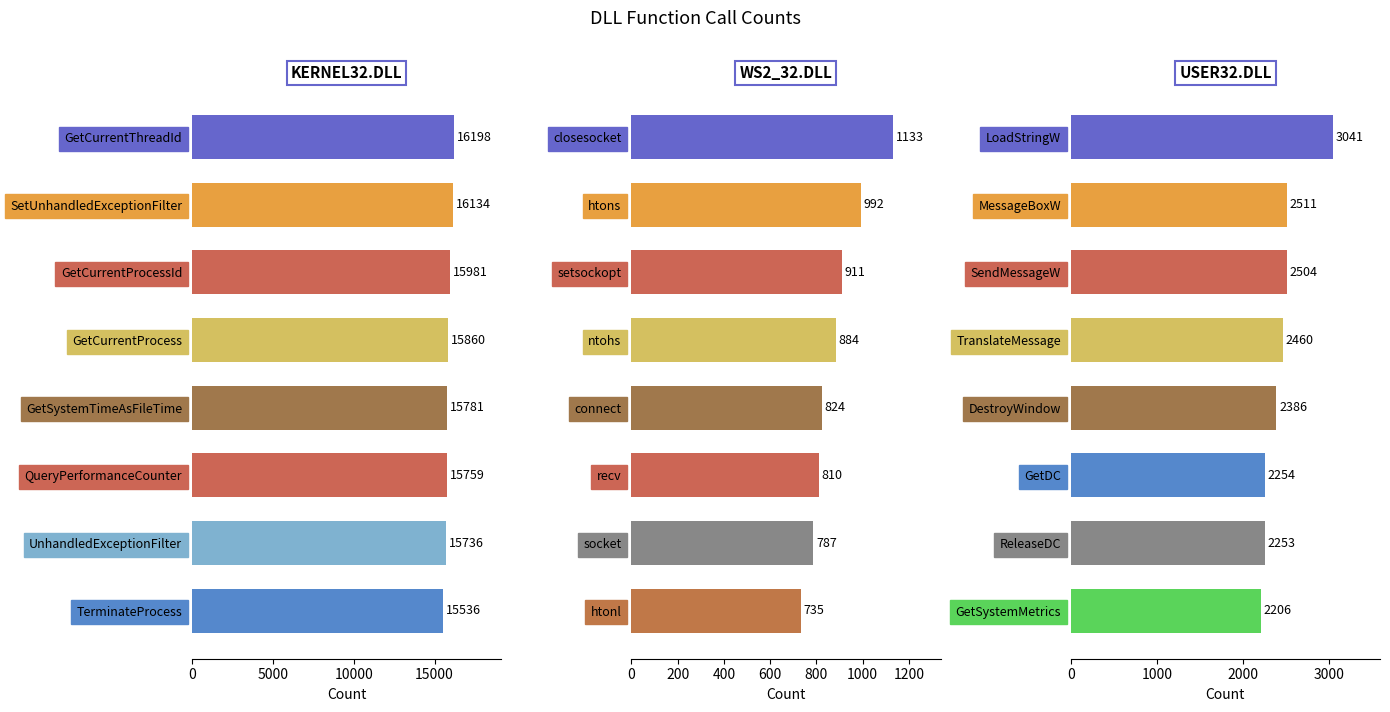

At 0, list the series in order from smallest to largest.

WS2_32.DLL, USER32.DLL, KERNEL32.DLL